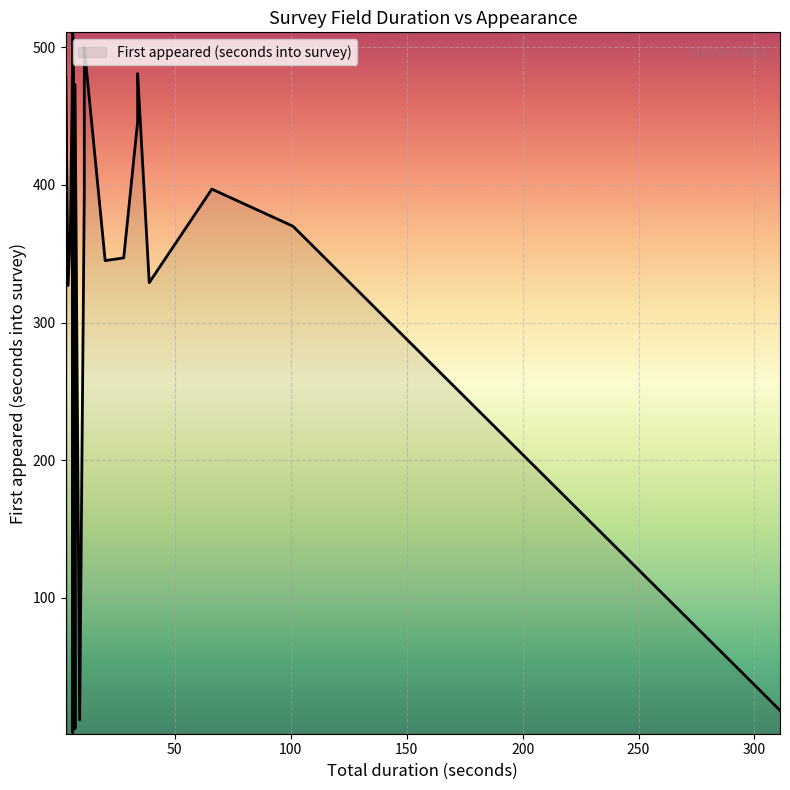

Count the number of values greater than 366.

19